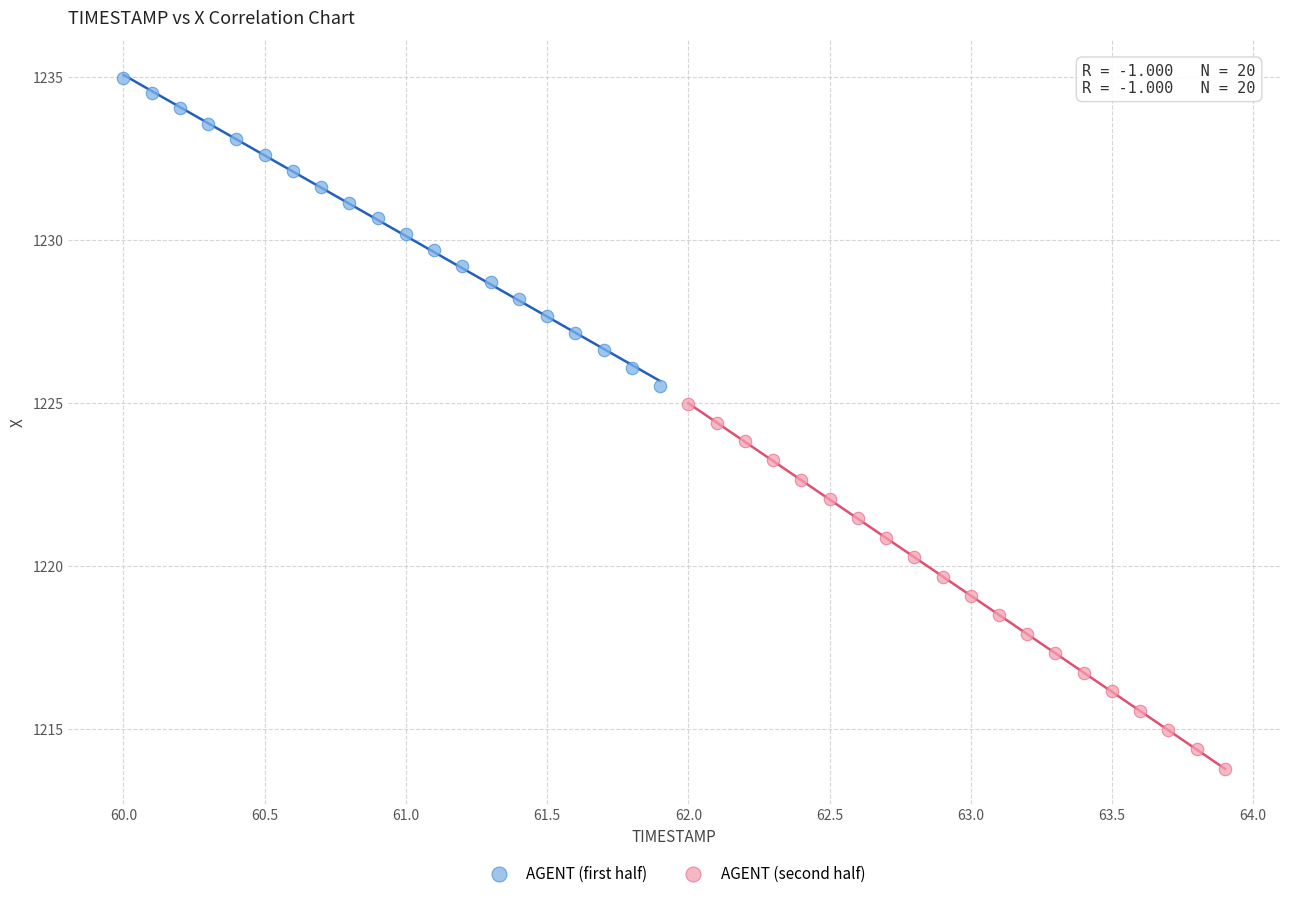

Which series has the largest Y range (max minus min)?

AGENT (second half)